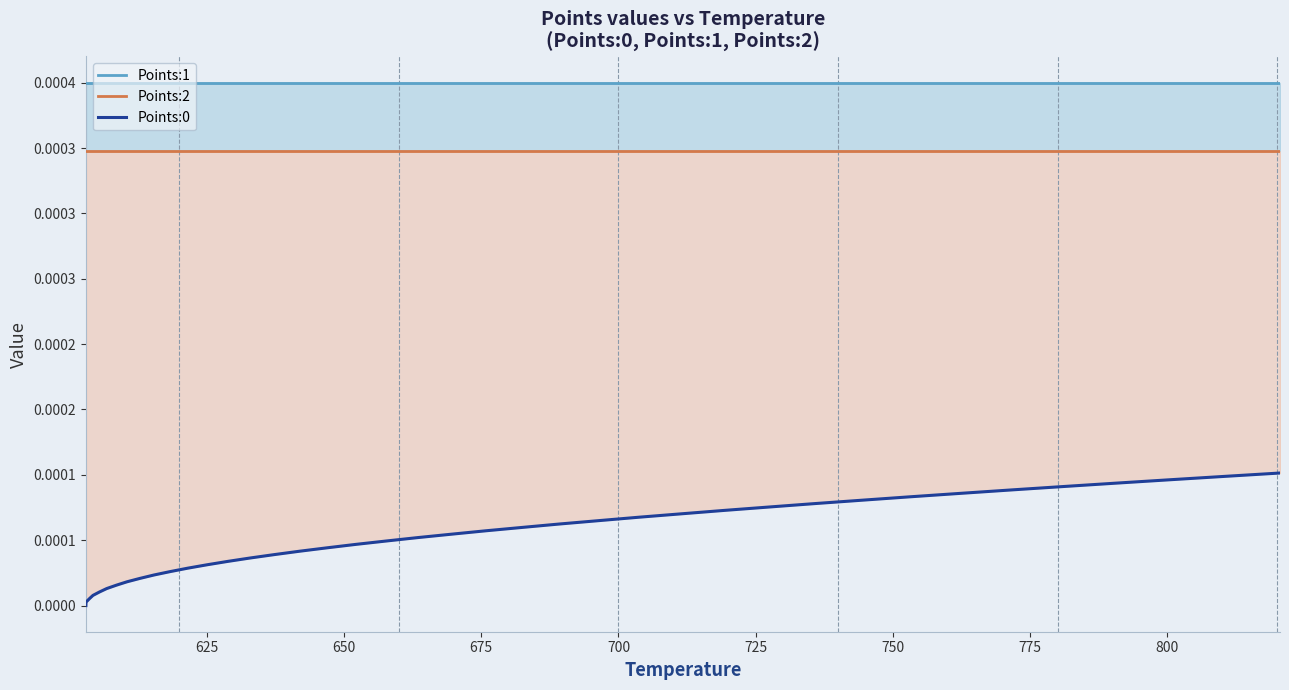

True or false: Points:0 and Points:1 cross at least once.

False